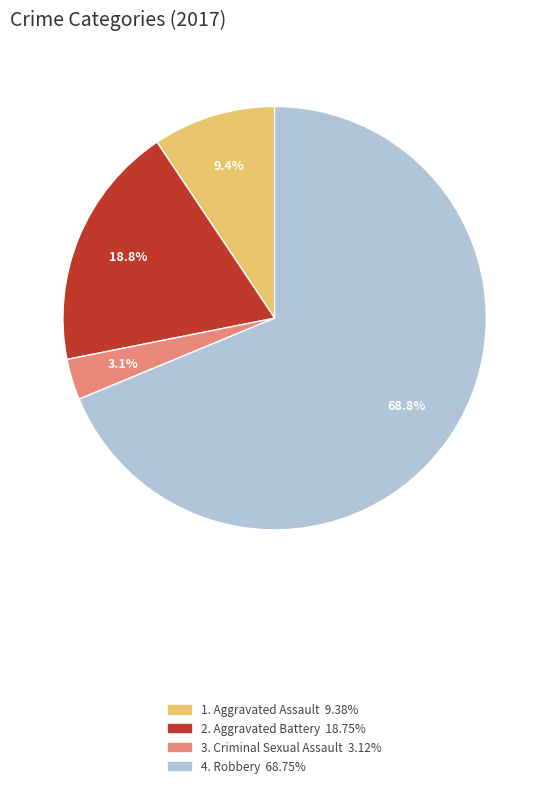

To the nearest percent, what is the difference between the largest and smallest slice percentages?

66%